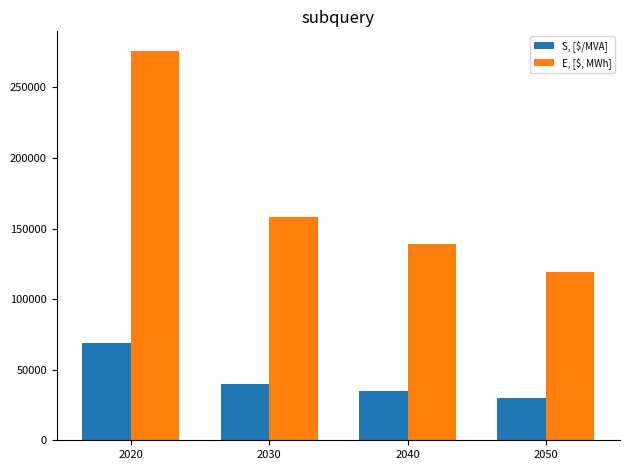

What are all the series names shown in the legend?

S, [$/MVA], E, [$, MWh]